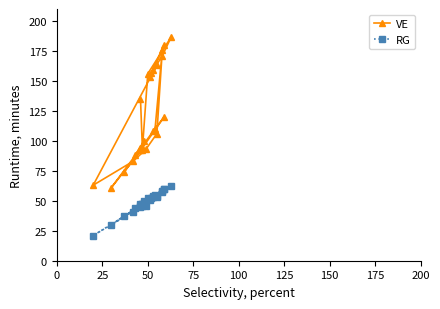

Rank the series at 200 from highest to lowest value.

VE, RG